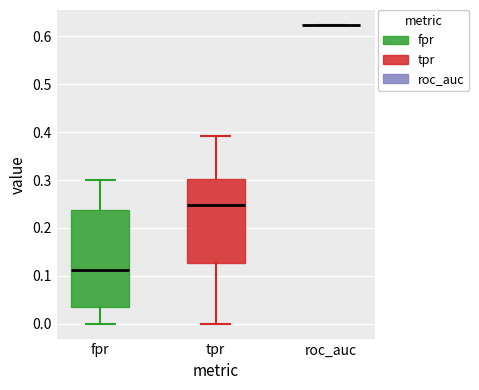

Reading left to right, read every box against the y-axis: the position of its median line, the range the box covers, and the ends of its whiskers. The values are not printed on the chart, so give them approximately, as read against the axis.

fpr: median 0.11, box 0.03 to 0.24, whiskers 0.00 to 0.30
tpr: median 0.25, box 0.13 to 0.30, whiskers 0.00 to 0.39
roc_auc: box collapsed to a line at 0.62, whiskers 0.62 to 0.62